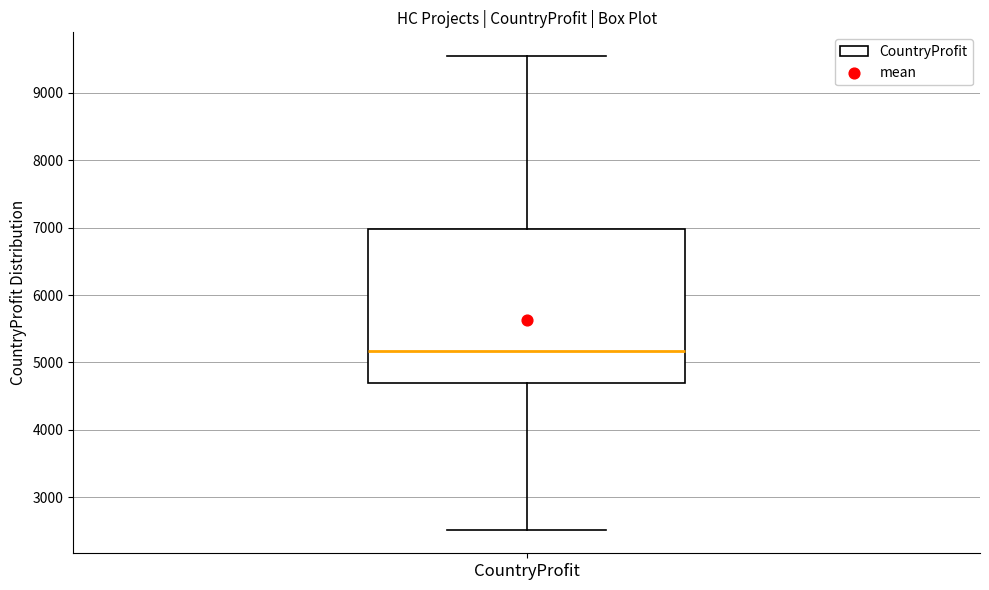

Where is the lower edge of the box for CountryProfit on the y-axis? The values are not printed on the chart, so give them approximately, as read against the axis.

4700